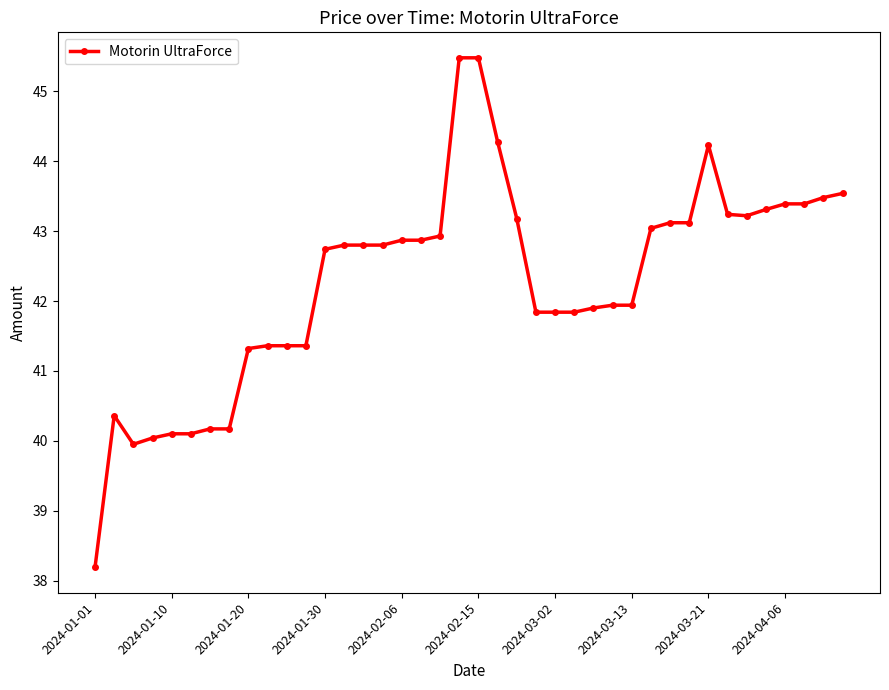

What is the sum of all values?

1691.1